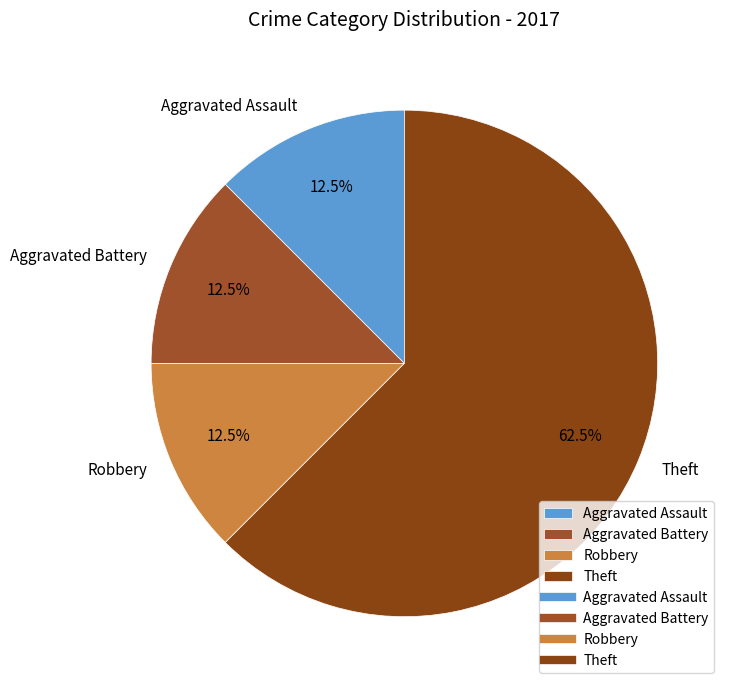

Is it true that Robbery is 24% of the pie?

False